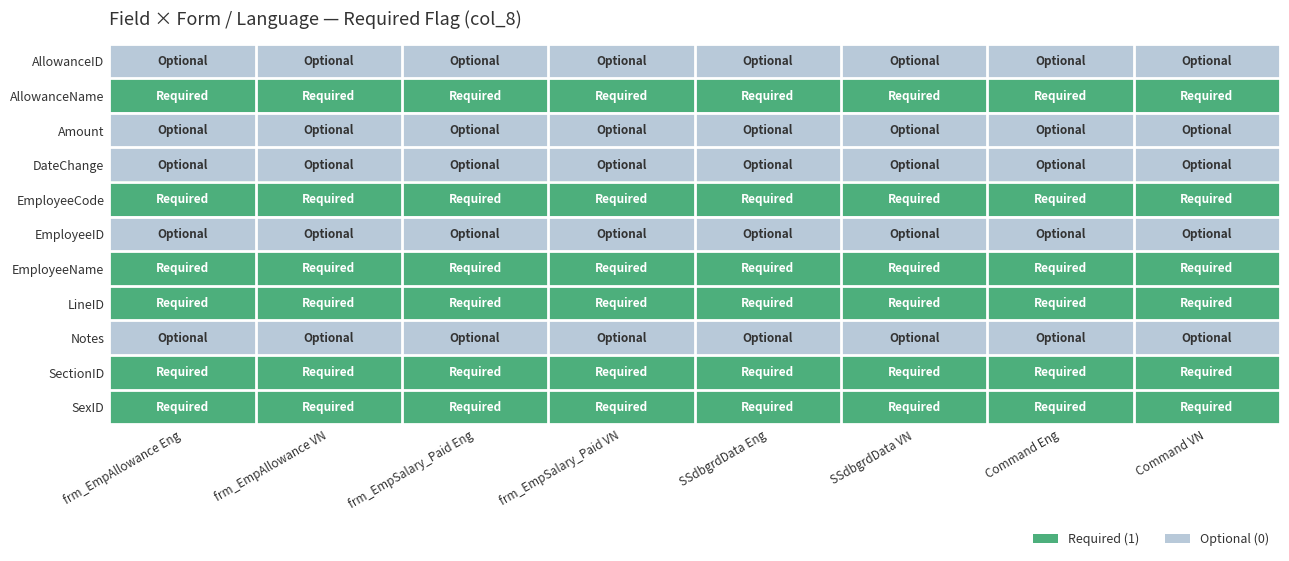

Which series has the widest spread of values?

AllowanceID